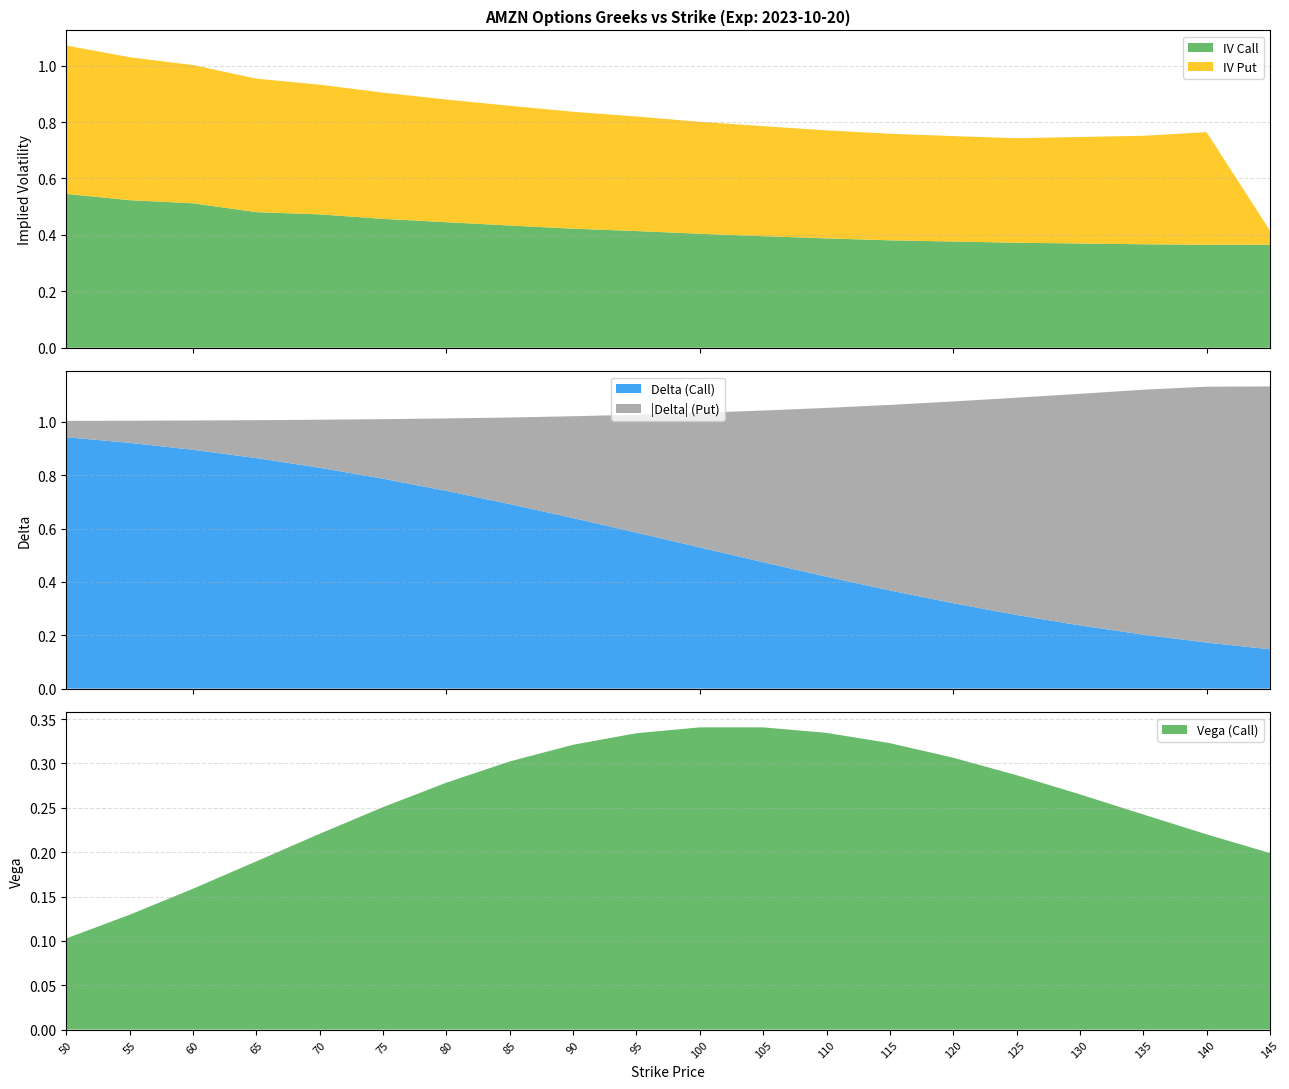

Reading left to right, what are all the values shown in this chart?

iv_call: 50=0.5	55=0.5	60=0.5	65=0.5	70=0.5	75=0.5	80=0.4	85=0.4	90=0.4	95=0.4	100=0.4	105=0.4	110=0.4	115=0.4	120=0.4	125=0.4	130=0.4	135=0.4	140=0.4	145=0.4
iv_put: 50=0.5	55=0.5	60=0.5	65=0.5	70=0.5	75=0.4	80=0.4	85=0.4	90=0.4	95=0.4	100=0.4	105=0.4	110=0.4	115=0.4	120=0.4	125=0.4	130=0.4	135=0.4	140=0.4	145=0.1
delta_call: 50=0.9	55=0.9	60=0.9	65=0.9	70=0.8	75=0.8	80=0.7	85=0.7	90=0.6	95=0.6	100=0.5	105=0.5	110=0.4	115=0.4	120=0.3	125=0.3	130=0.2	135=0.2	140=0.2	145=0.1
delta_put_abs: 50=0.1	55=0.1	60=0.1	65=0.1	70=0.2	75=0.2	80=0.3	85=0.3	90=0.4	95=0.4	100=0.5	105=0.6	110=0.6	115=0.7	120=0.8	125=0.8	130=0.9	135=0.9	140=1.0	145=1.0
vega_call: 50=0.1	55=0.1	60=0.2	65=0.2	70=0.2	75=0.3	80=0.3	85=0.3	90=0.3	95=0.3	100=0.3	105=0.3	110=0.3	115=0.3	120=0.3	125=0.3	130=0.3	135=0.2	140=0.2	145=0.2